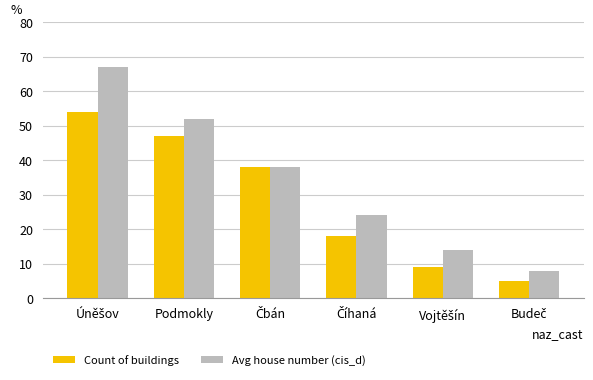

Rank the series by their maximum value, from lowest to highest.

Count of buildings, Avg house number (cis_d)